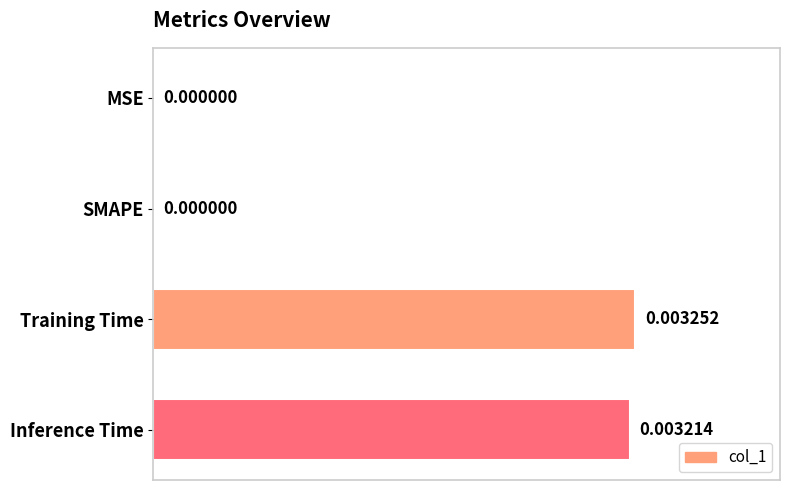

Which label corresponds to the largest value in the chart?

Training Time